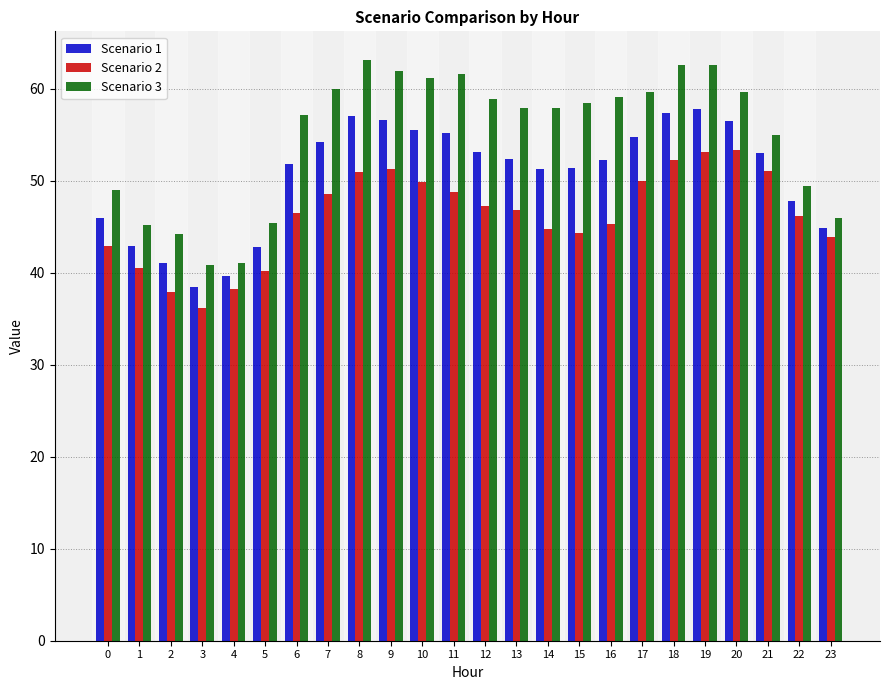

What is the smallest value displayed?

36.2